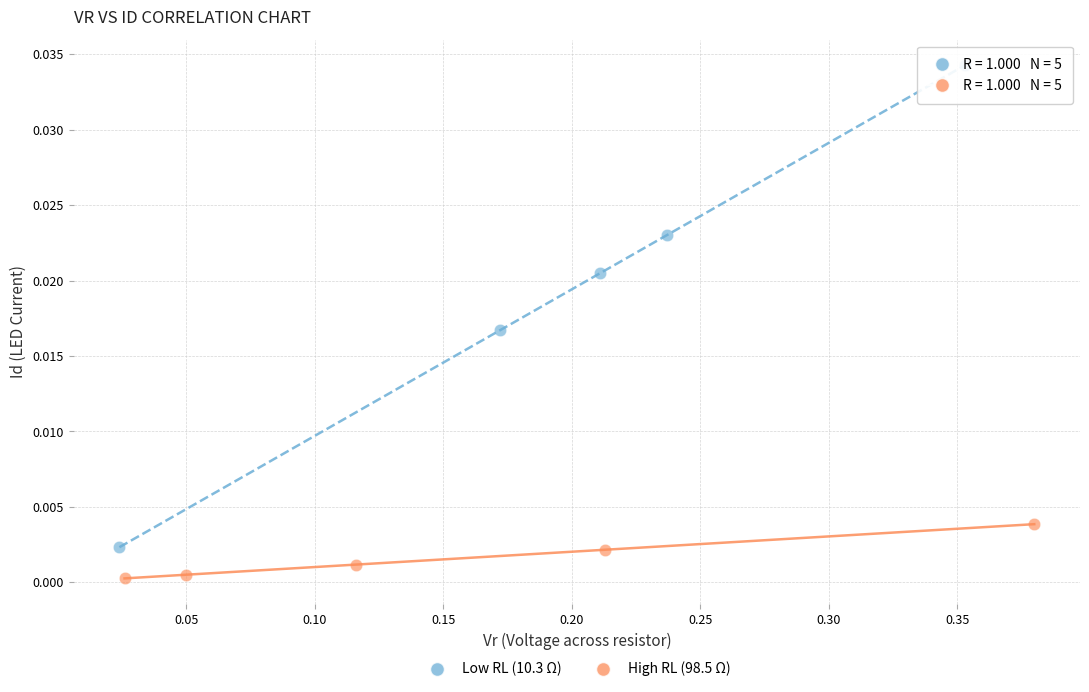

Which series has the largest Y range (max minus min)?

Low RL (10.3 Ω)